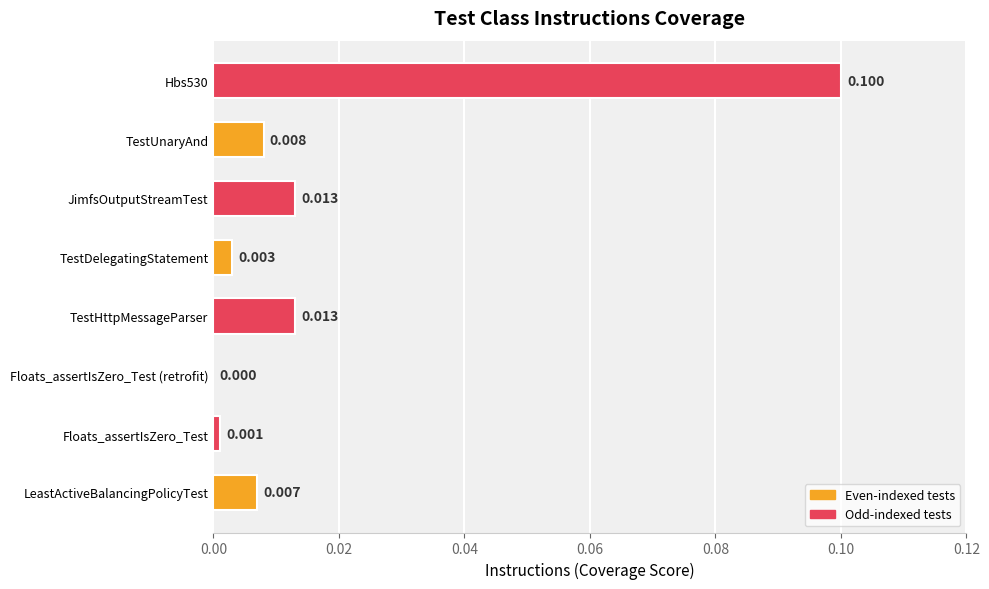

At which label is the value closest to 0?

Floats_assertIsZero_Test (retrofit)